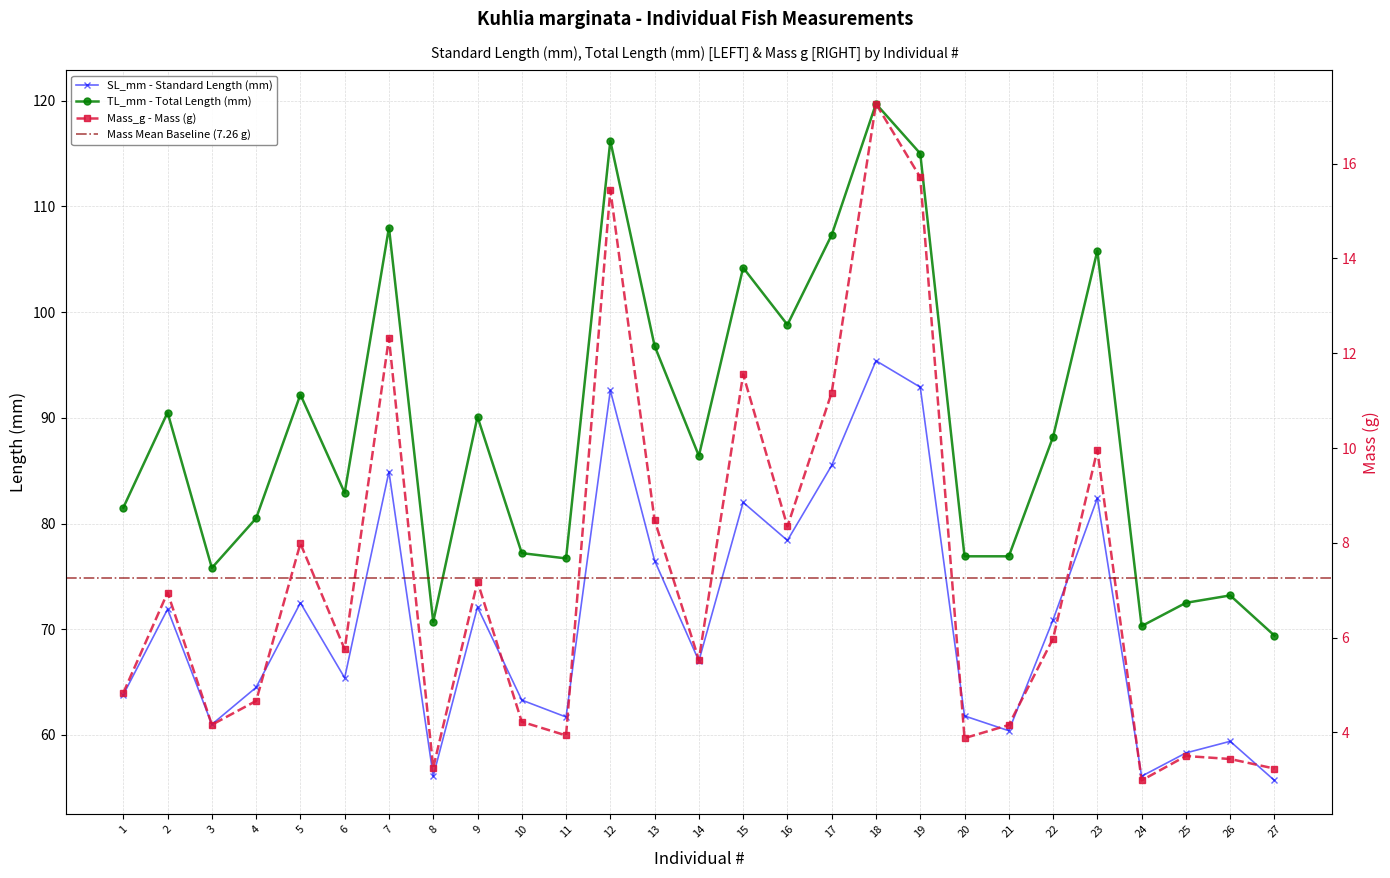

How many data points in Mass_g are less than 5?

12